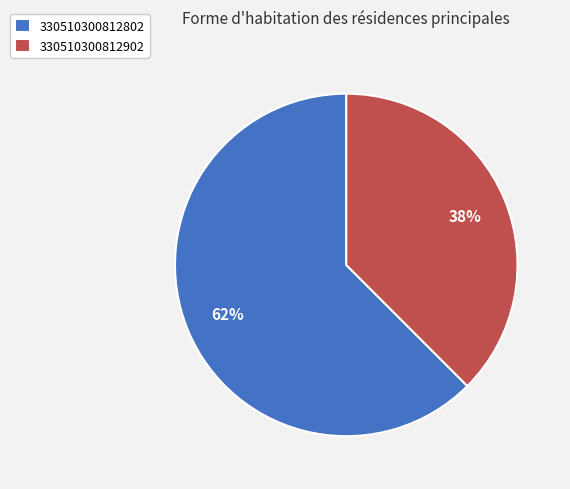

To the nearest percent, what is the average slice percentage?

50%